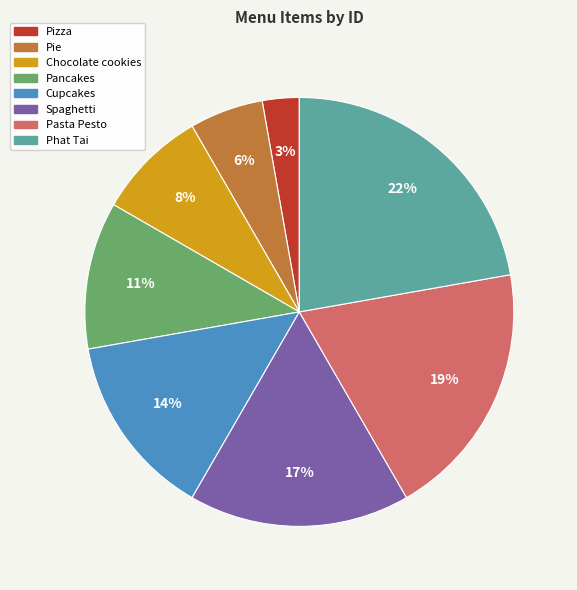

Which has a higher value, Spaghetti or Pie?

Spaghetti